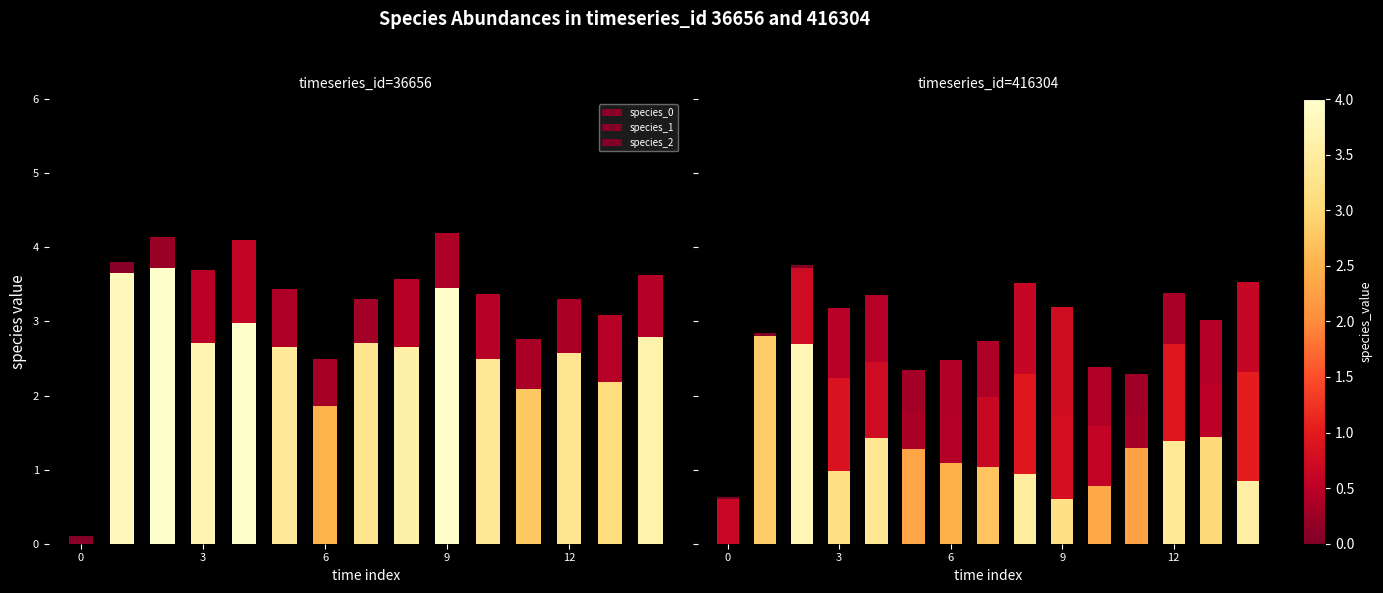

What is the total value across all series at 5?

2.3